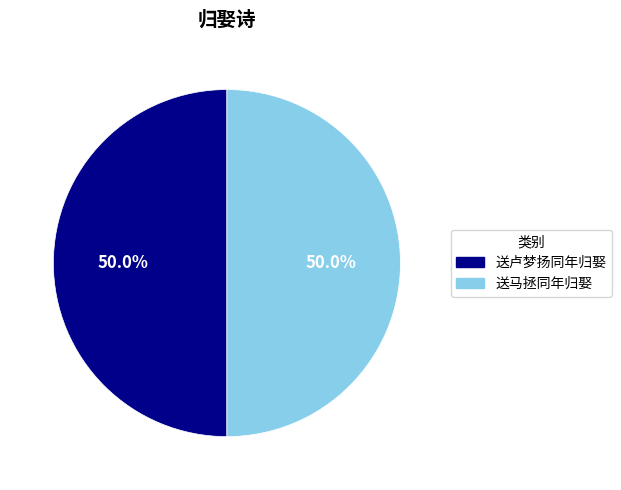

What percentage is NOT represented by 送马拯同年归娶?

50.0%